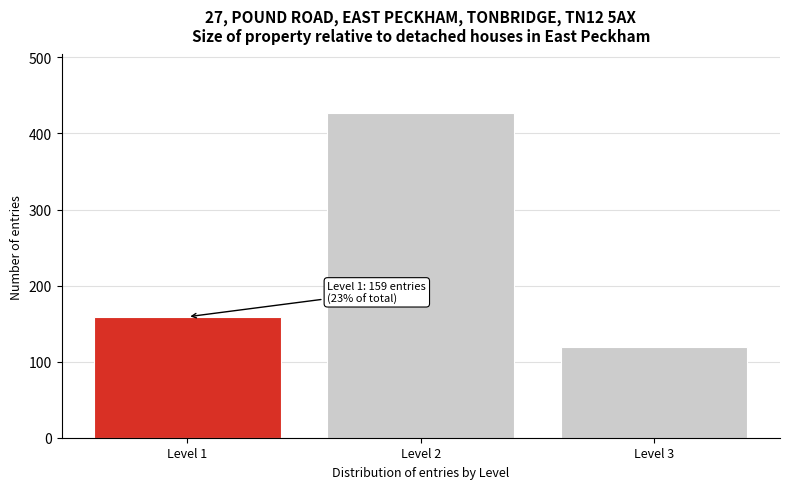

Reading left to right, extract all data points from this chart.

159	427	119